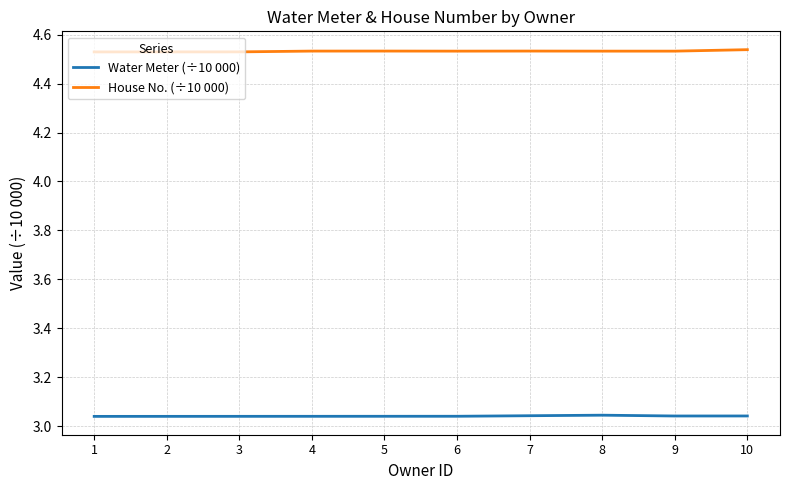

Is it true that Water Meter (÷10 000) equals 1.0 at 6?

False